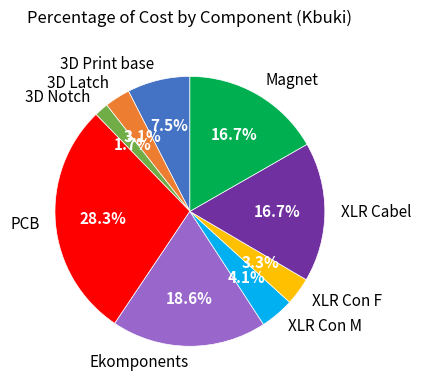

Count the number of slices in the pie.

9